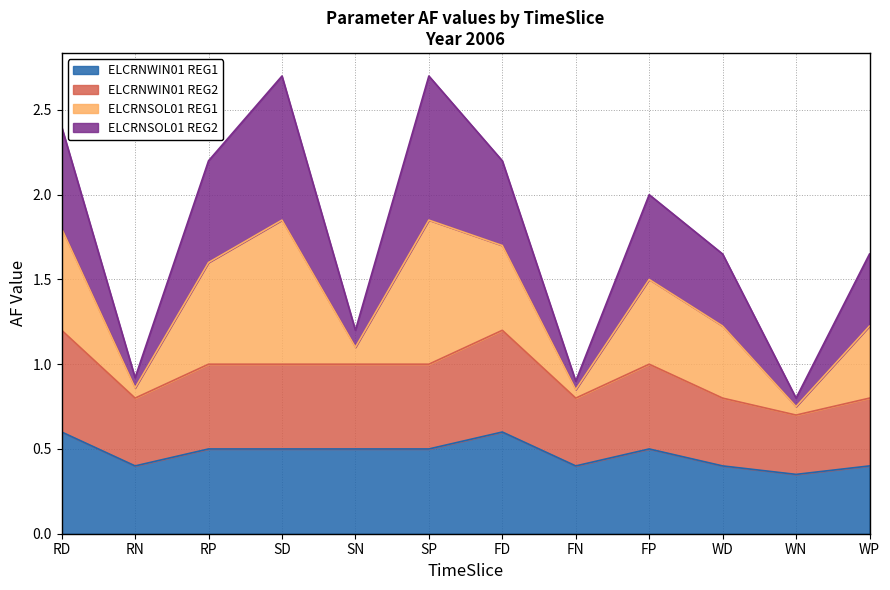

The value of ELCRNWIN01 REG1 at WD is 0.6. True or false?

False